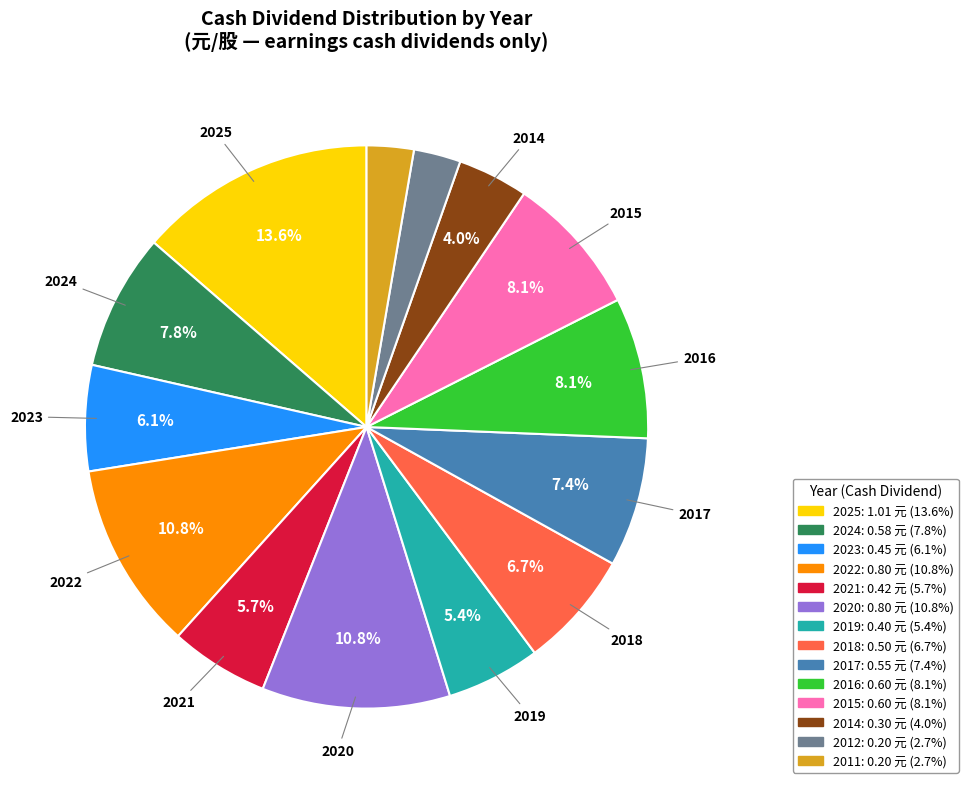

Does 2018 represent more than half of the total?

No